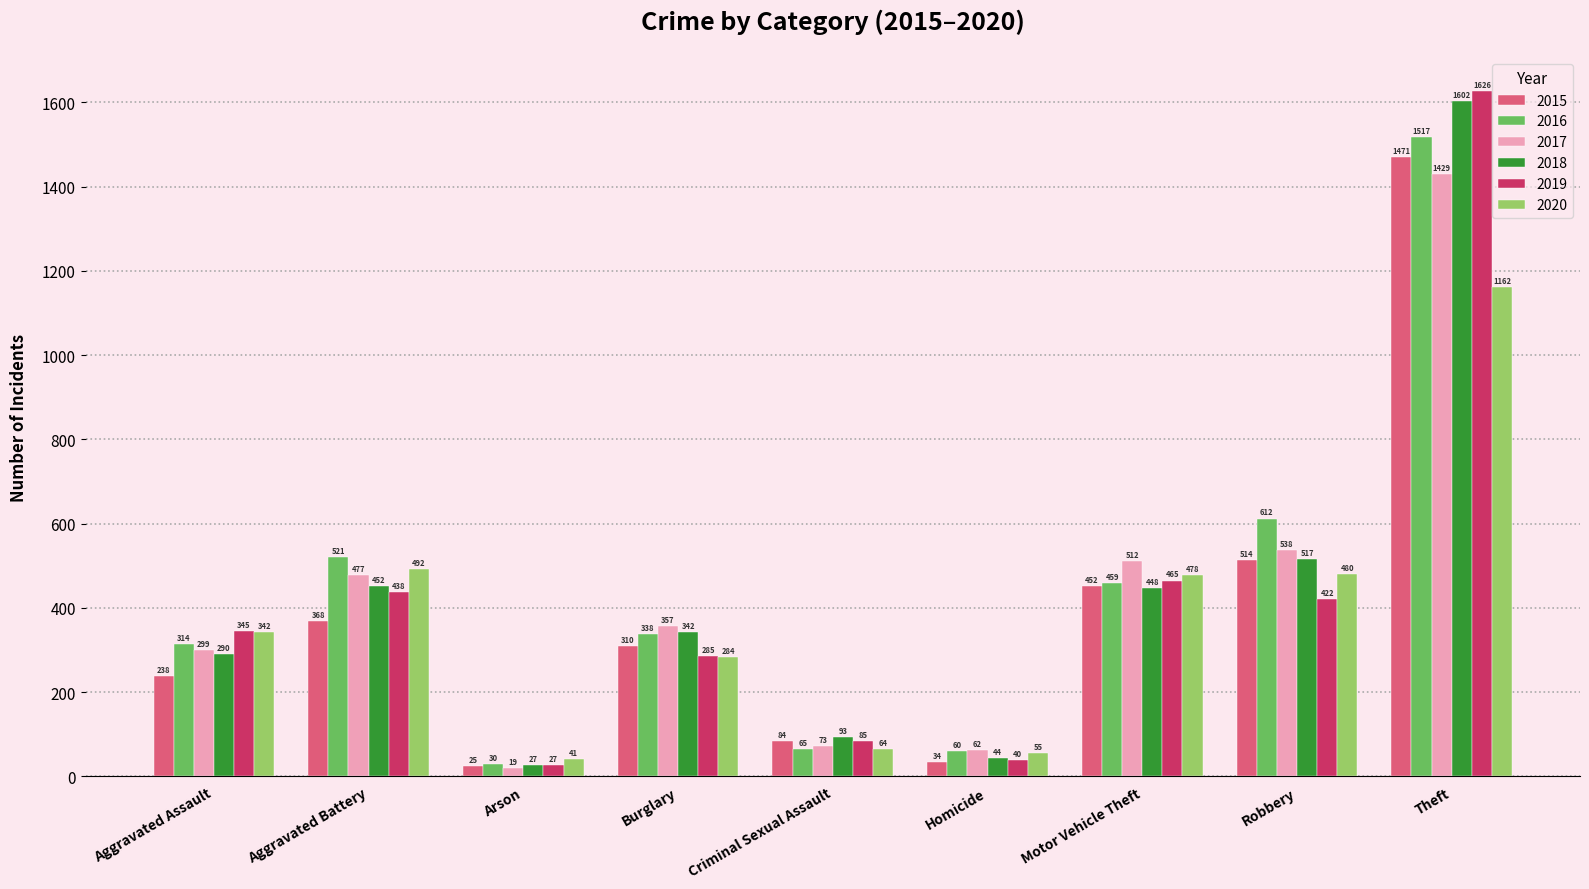

Which series has the widest spread of values?

2019